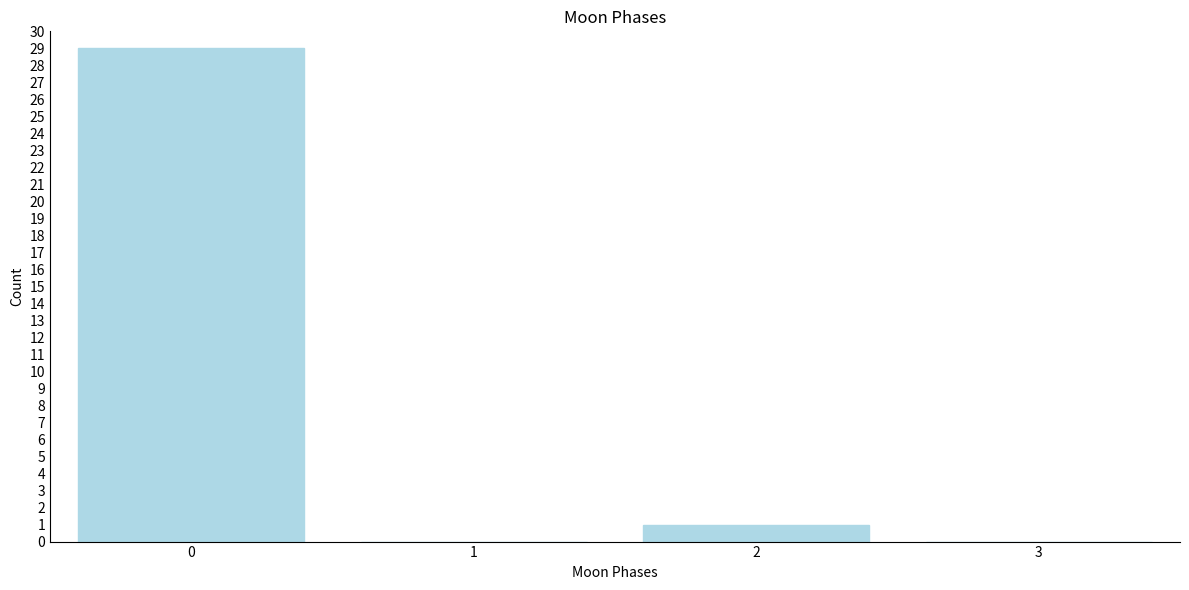

Reading left to right, transcribe all the data shown in this chart.

0=29	1=0	2=1	3=0